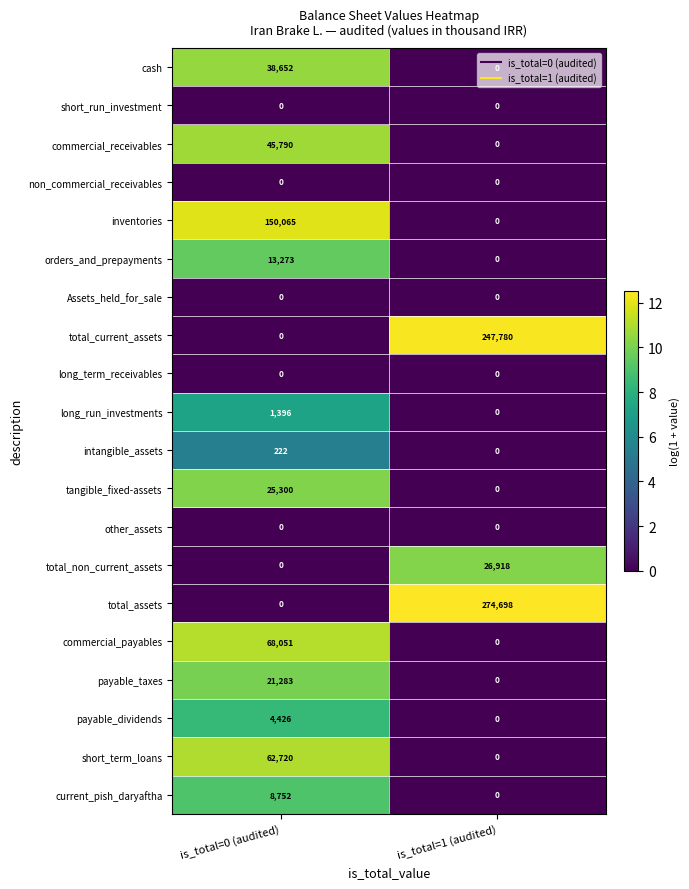

At which label does commercial_receivables reach its minimum?

is_total=1 (audited)